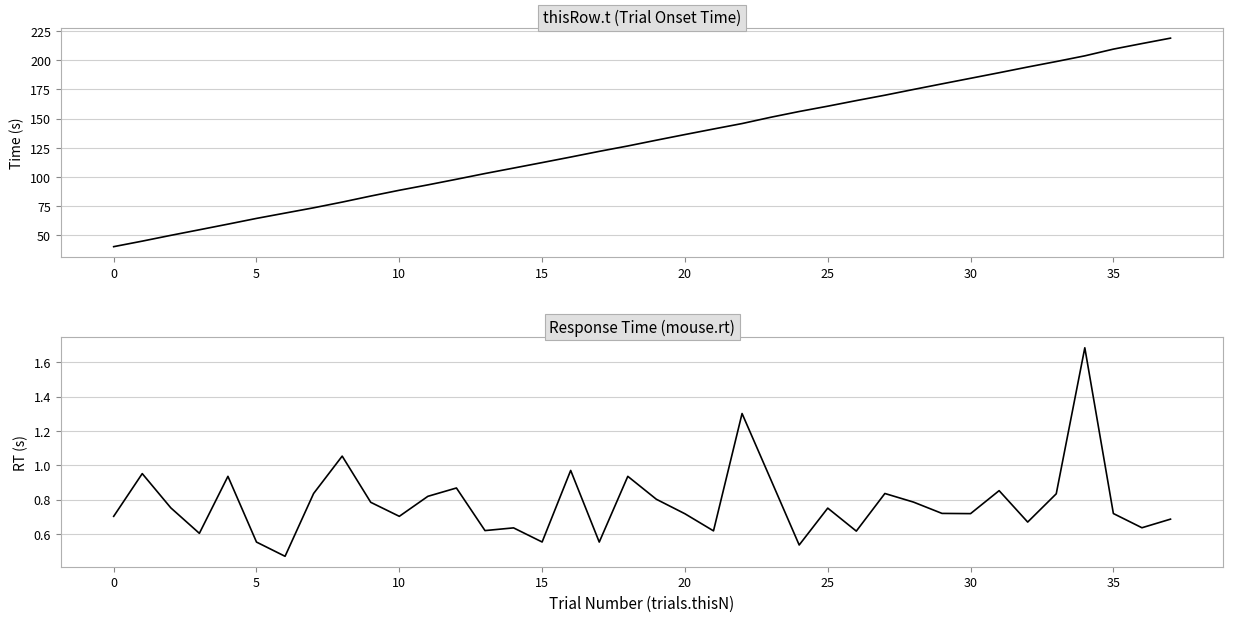

How many categories are shown in the chart?

38